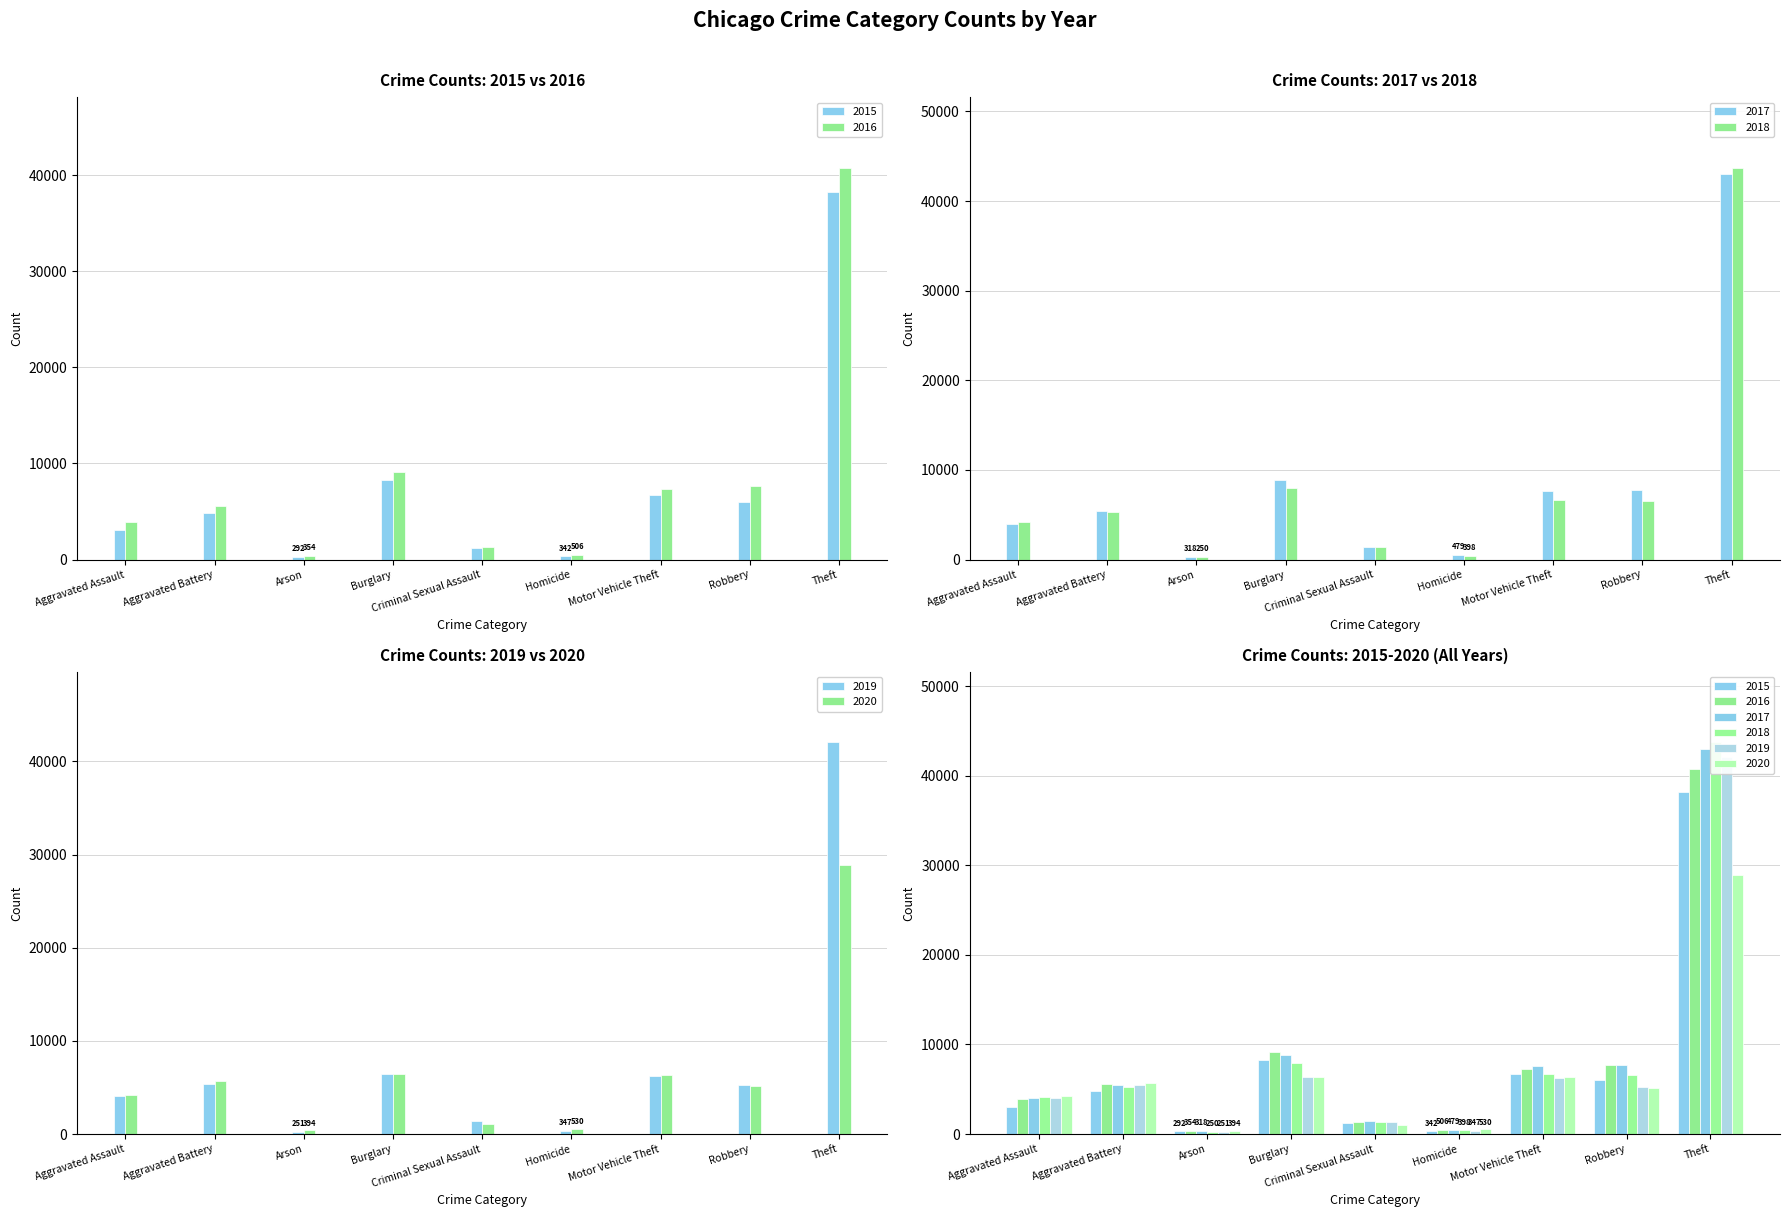

Which category has the highest value in the 2018 series?

Theft